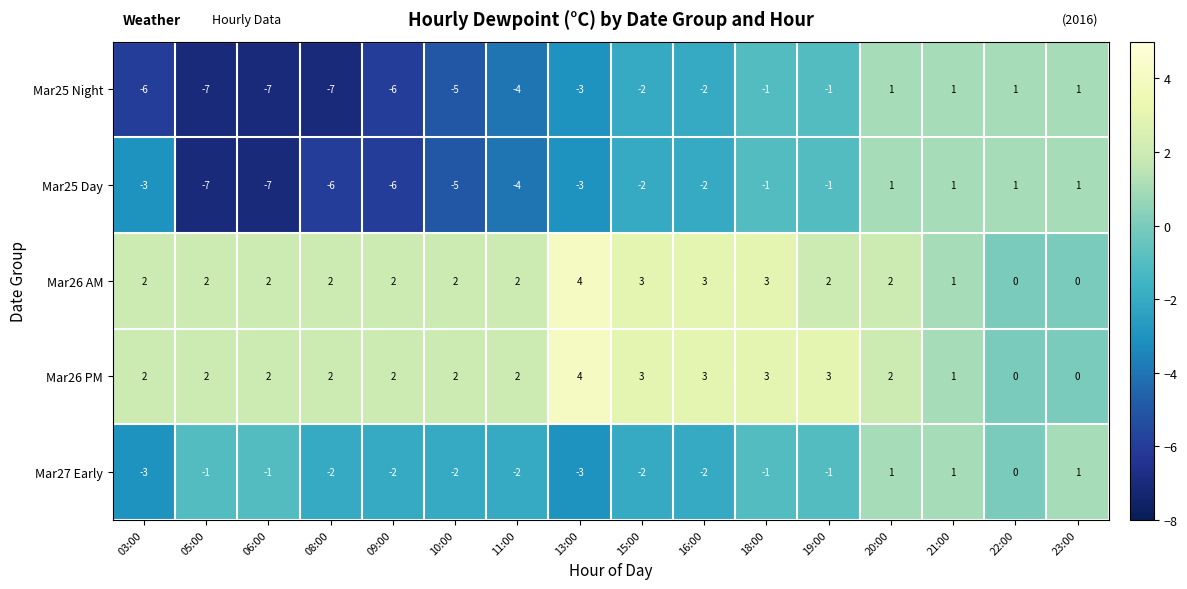

Which label corresponds to the largest value in the chart?

13:00